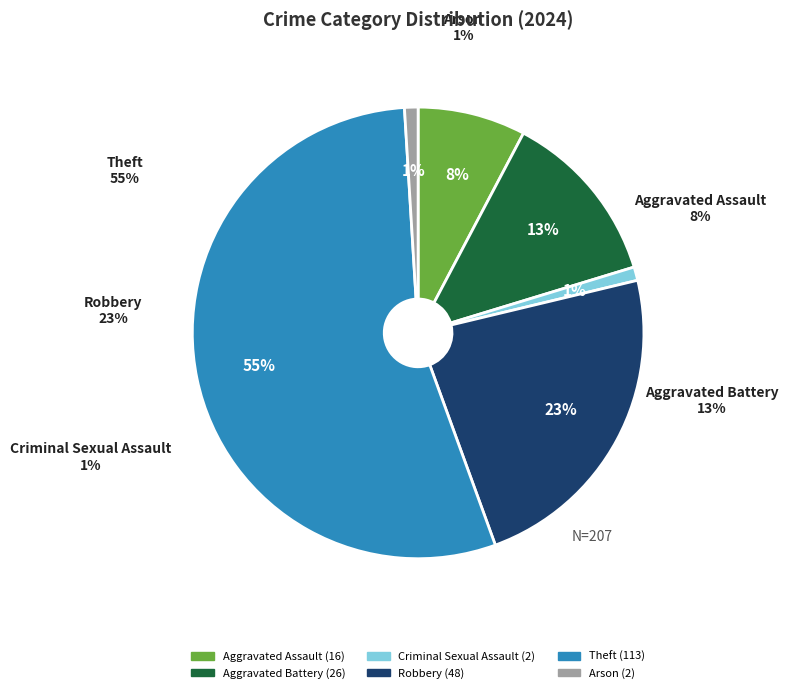

How many slices are in this pie chart?

6